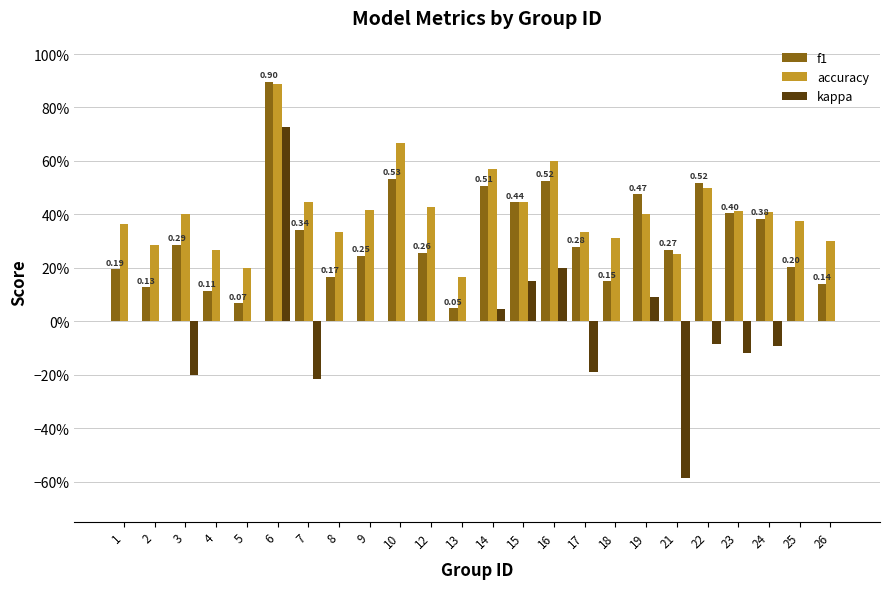

What is the lowest value of the accuracy series?

0.2